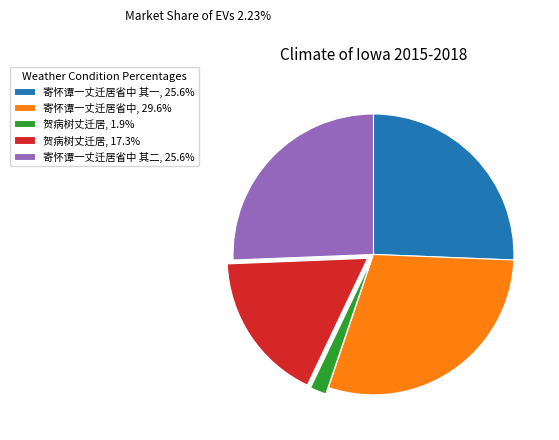

How many segments does this pie chart have?

5